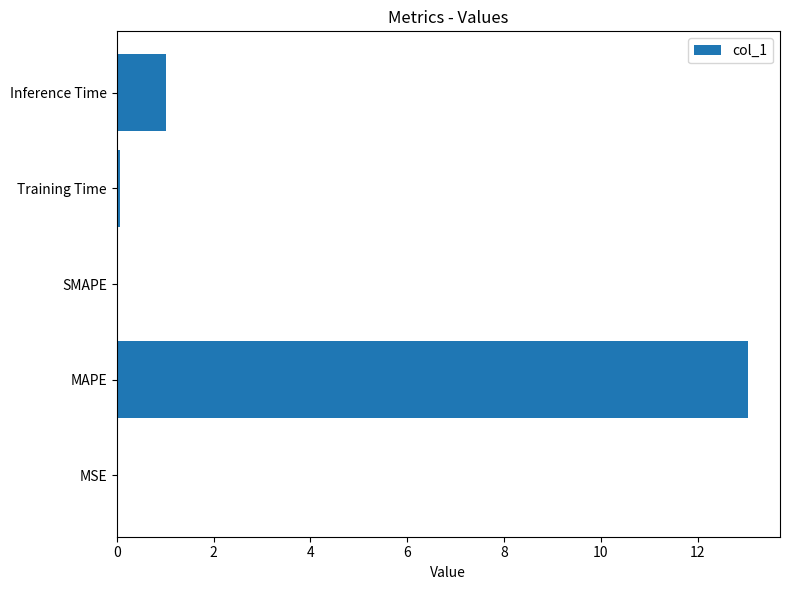

Count the number of categories in the chart.

5